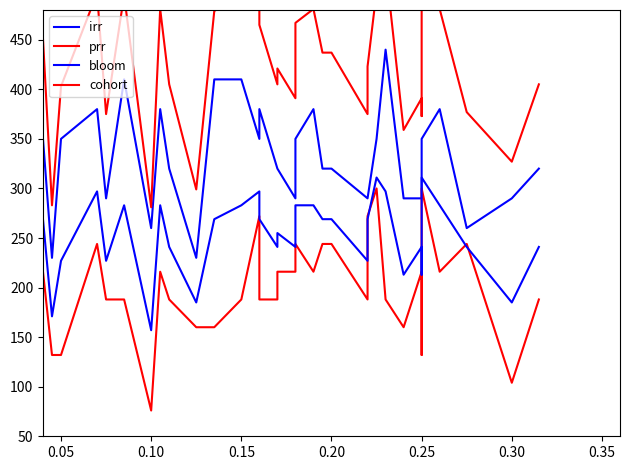

What is the minimum value shown in the chart?

76